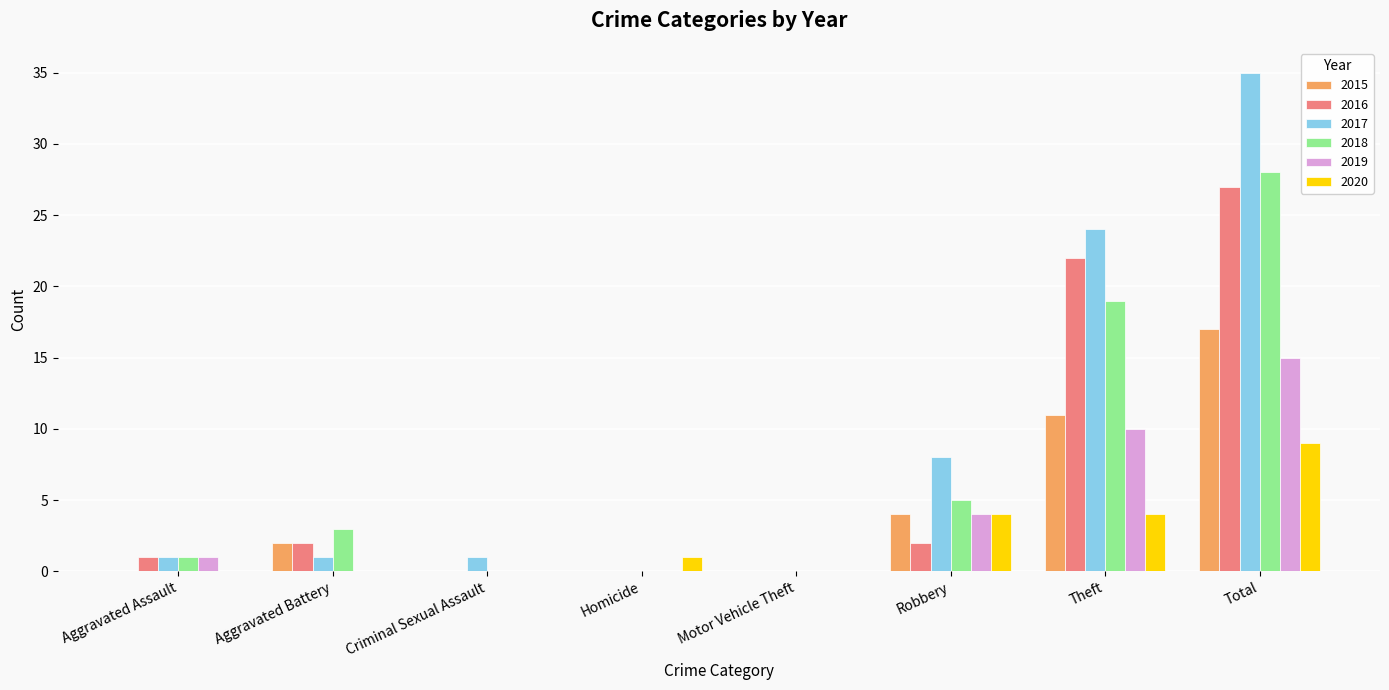

What is the sum of all 2019 values?

30